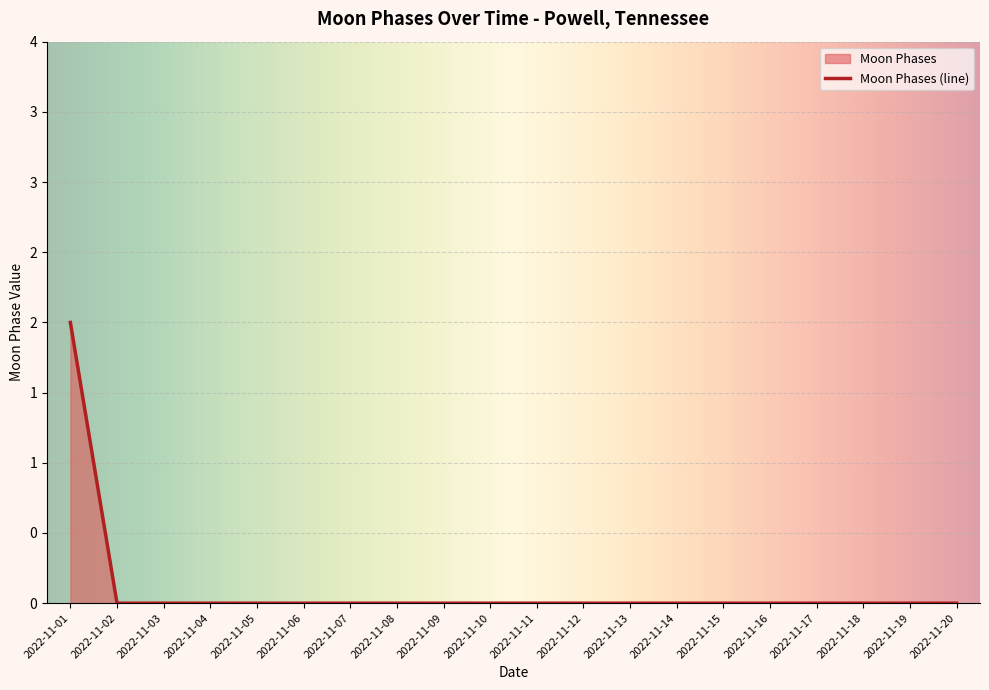

True or false: there are more than 1 points higher than both neighbors.

False